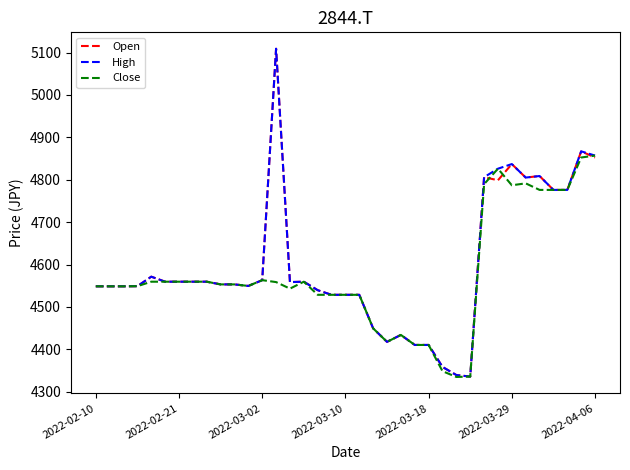

What is the smallest value displayed?

4334.9